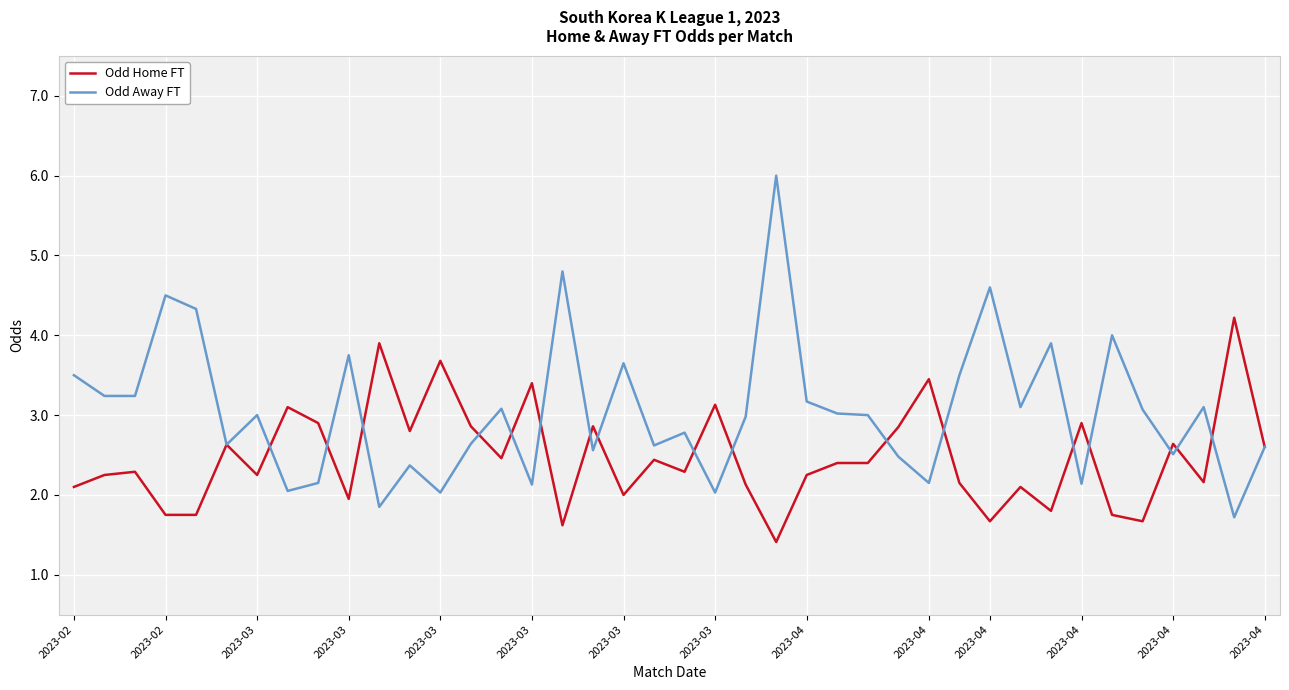

Which series has the largest total across all categories?

Odd Away FT